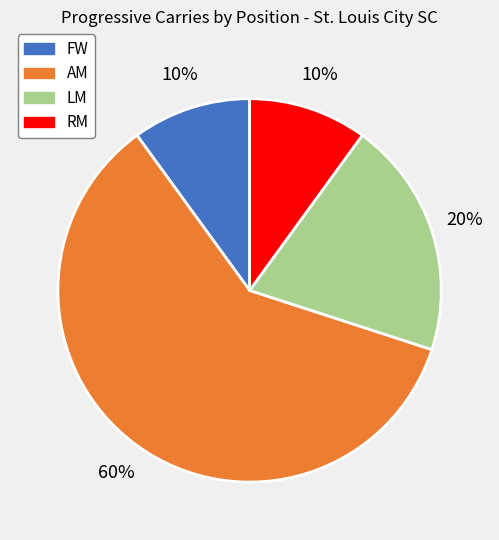

To the nearest percent, what is the difference between the largest and smallest slice percentages?

50%